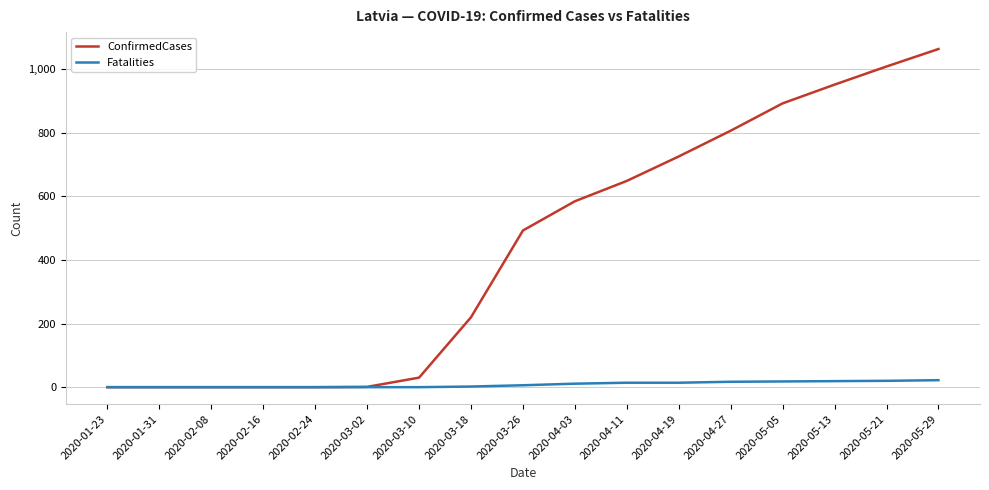

Which label corresponds to the largest value in the chart?

2020-05-29